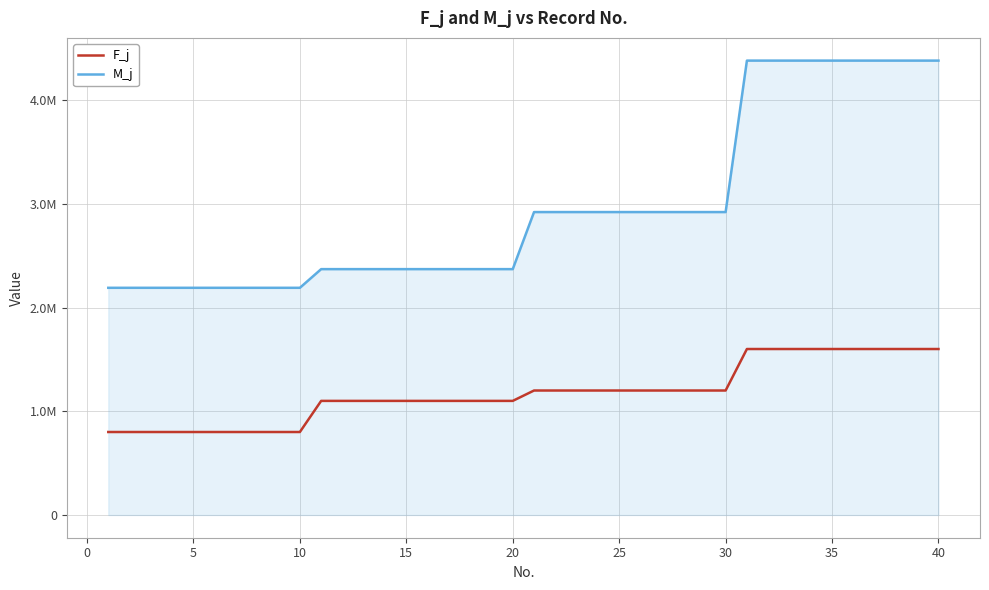

Reading left to right, what are all the values shown in this chart?

F_j: 800000	800000	800000	800000	800000	800000	800000	800000	800000	800000	1100000	1100000	1100000	1100000	1100000	1100000	1100000	1100000	1100000	1100000	1200000	1200000	1200000	1200000	1200000	1200000	1200000	1200000	1200000	1200000	1600000	1600000	1600000	1600000	1600000	1600000	1600000	1600000	1600000	1600000
M_j: 2190000	2190000	2190000	2190000	2190000	2190000	2190000	2190000	2190000	2190000	2370000	2370000	2370000	2370000	2370000	2370000	2370000	2370000	2370000	2370000	2920000	2920000	2920000	2920000	2920000	2920000	2920000	2920000	2920000	2920000	4380000	4380000	4380000	4380000	4380000	4380000	4380000	4380000	4380000	4380000